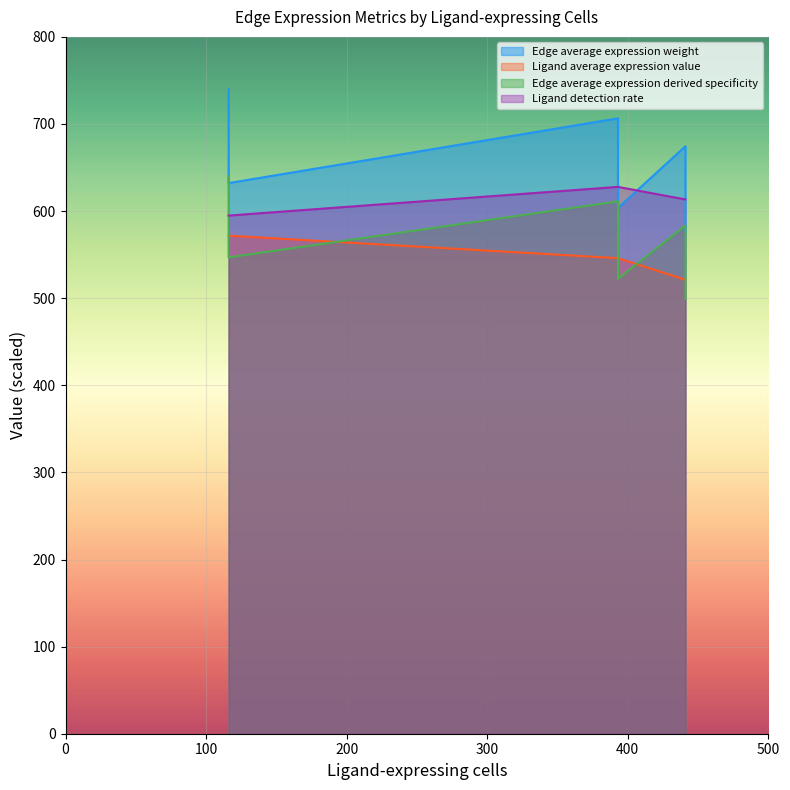

At which category does the chart reach its peak across all series?

116